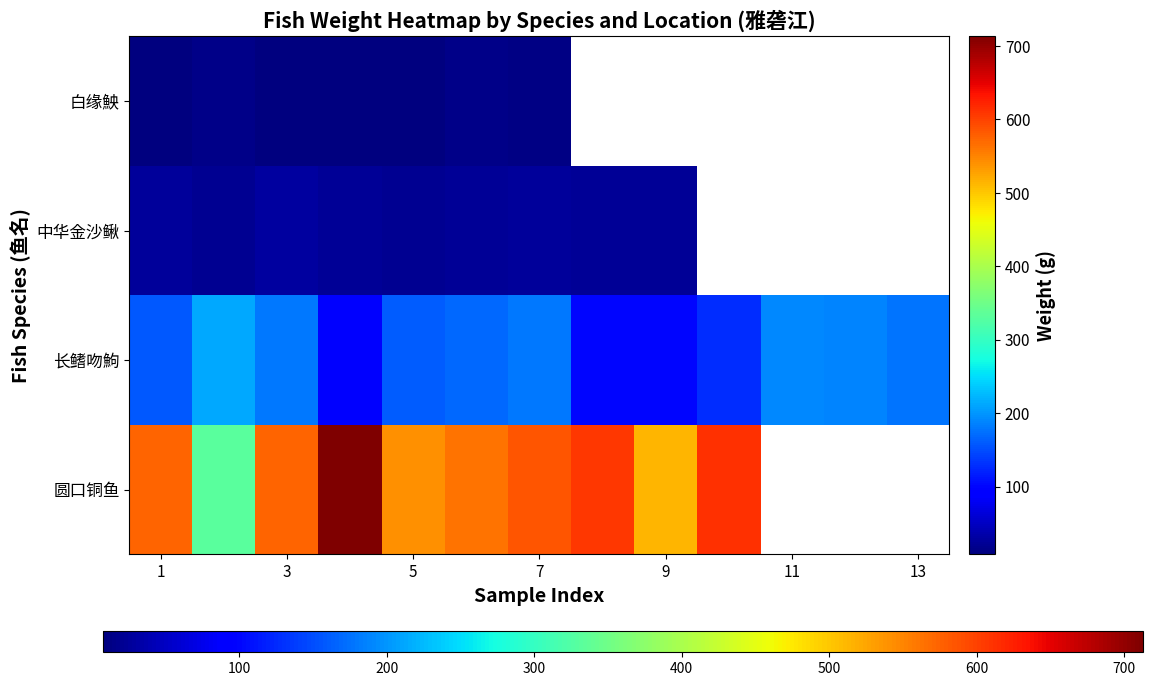

What is the total value across all series at 7?

839.3